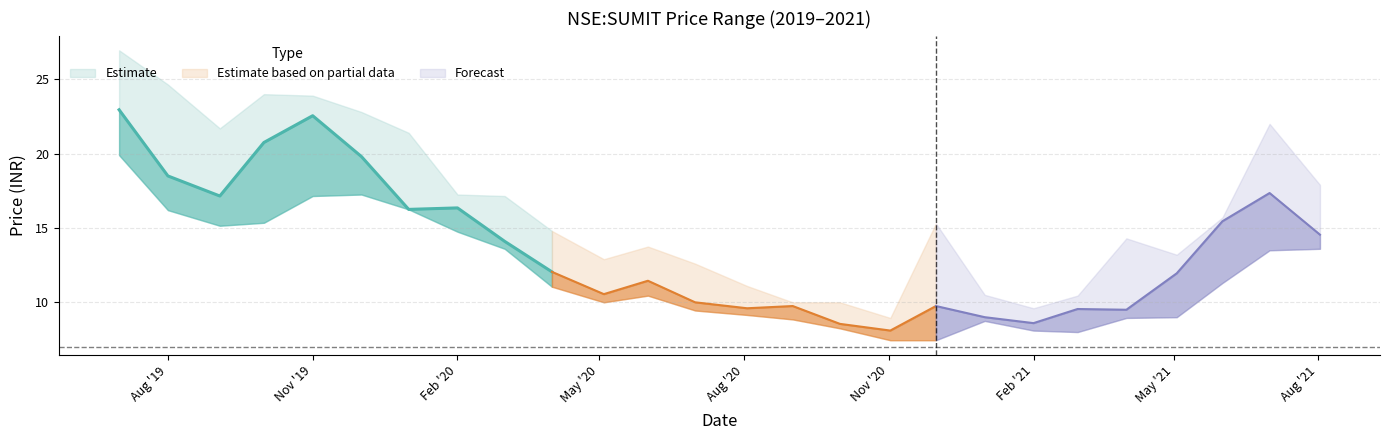

At which category does close reach its first local peak?

2019-11-01